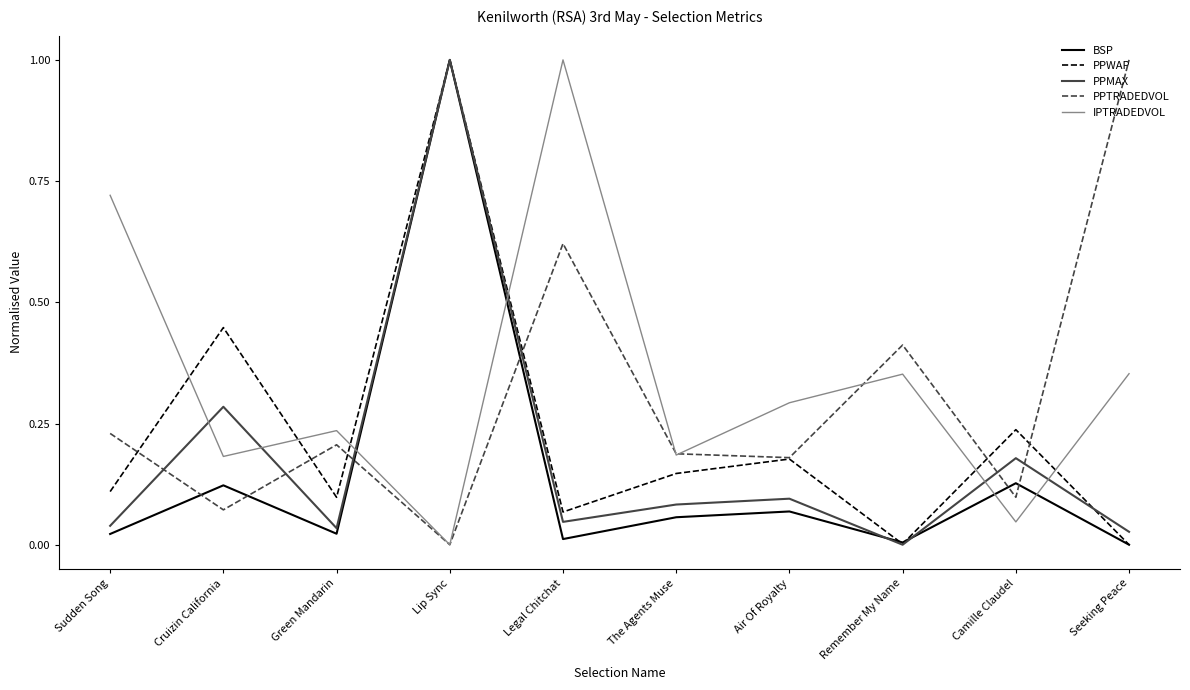

The value of PPMAX at Camille Claudel is 0.2. True or false?

True